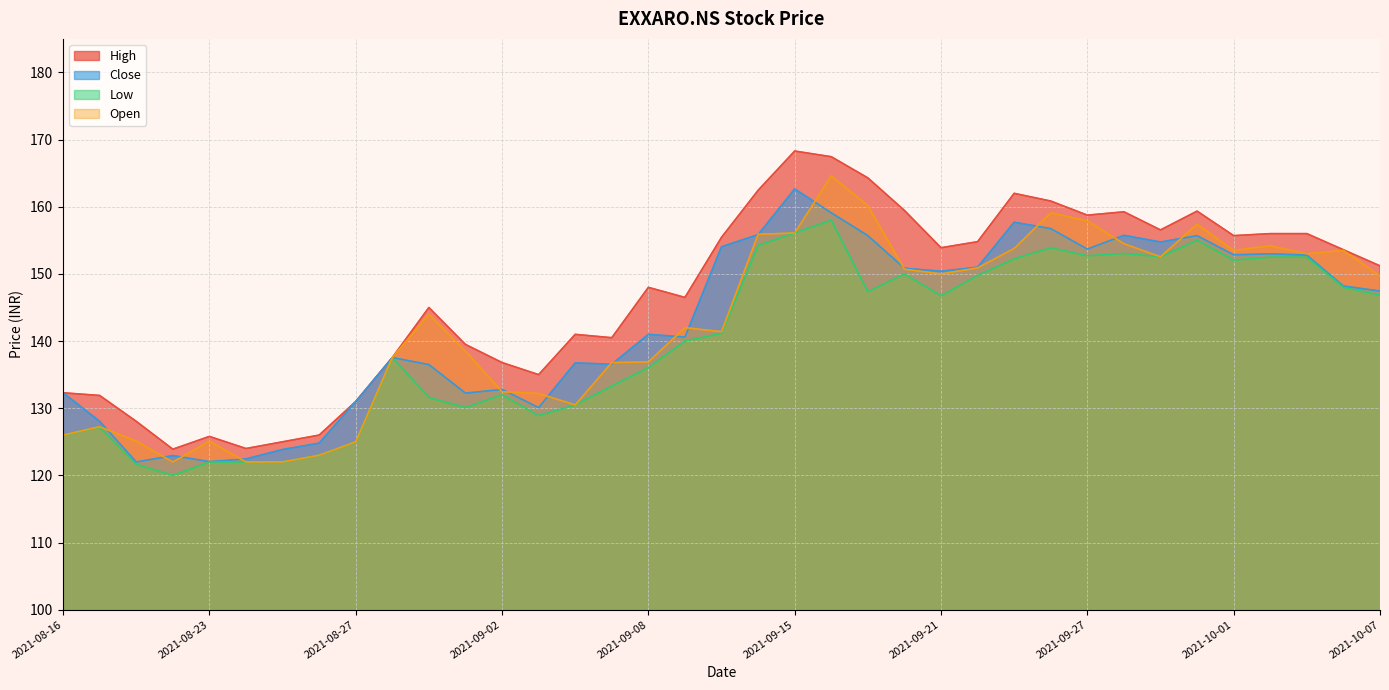

How many interior local peaks does the Low series have?

8